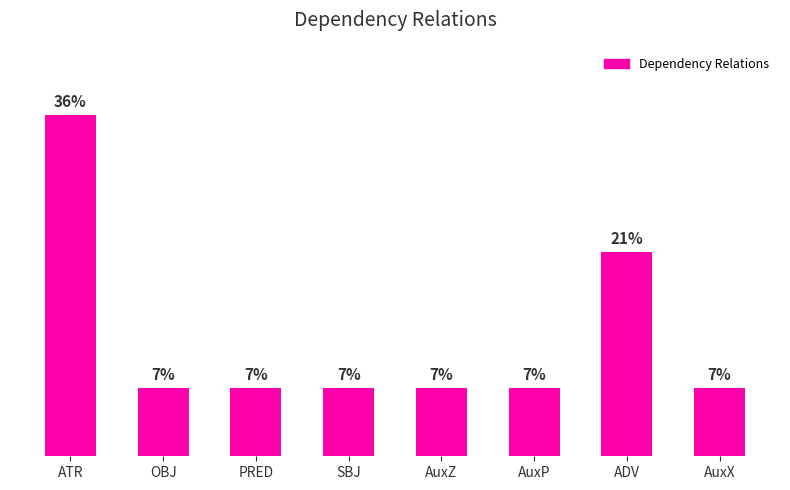

Where is the data nearest to the value 21?

ADV